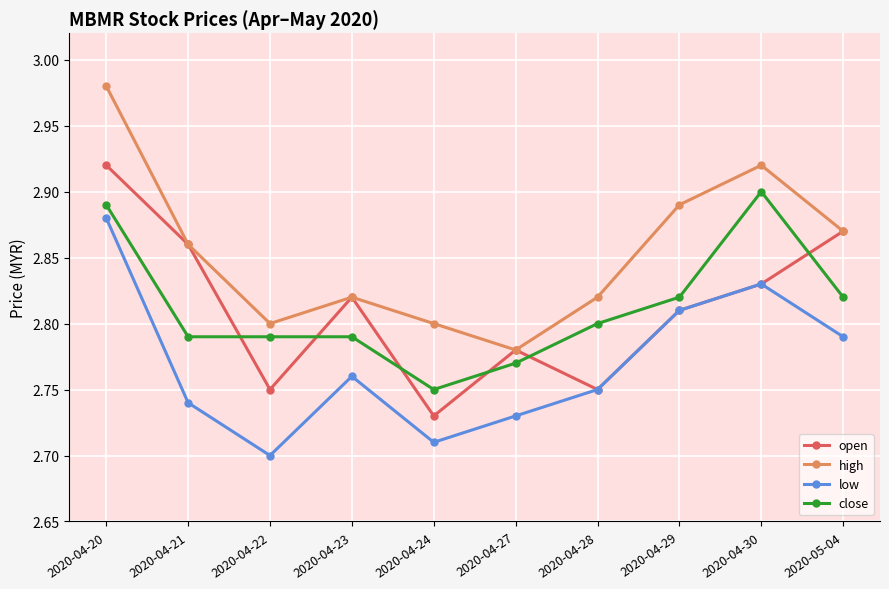

How many lines are shown in the chart?

4